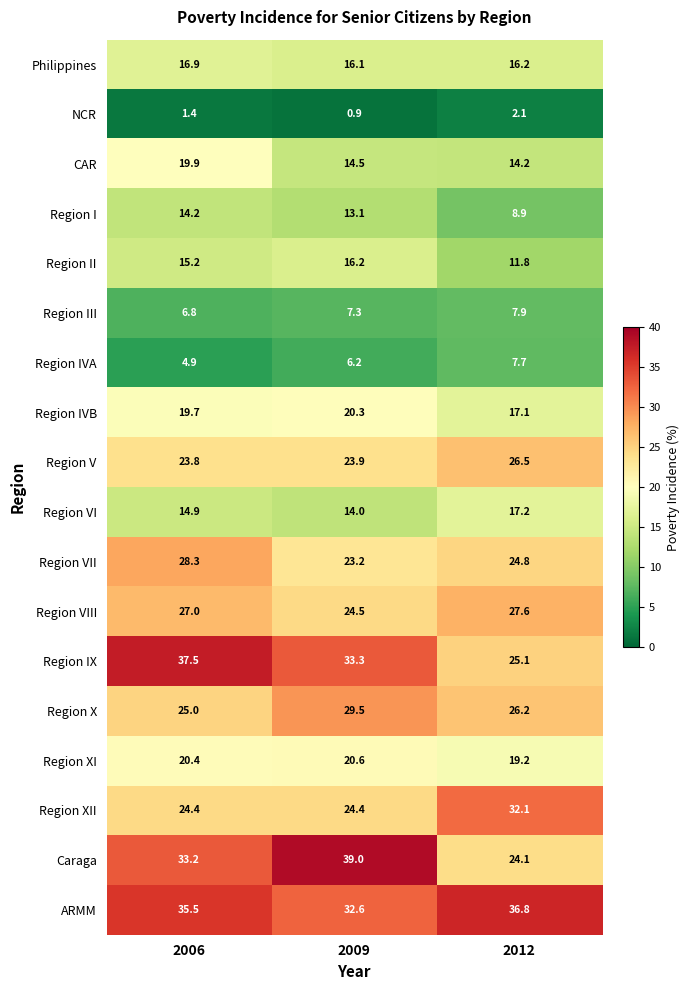

Rank the series by their maximum value, from lowest to highest.

NCR, Region IVA, Region III, Region I, Region II, Philippines, Region VI, CAR, Region IVB, Region XI, Region V, Region VIII, Region VII, Region X, Region XII, ARMM, Region IX, Caraga